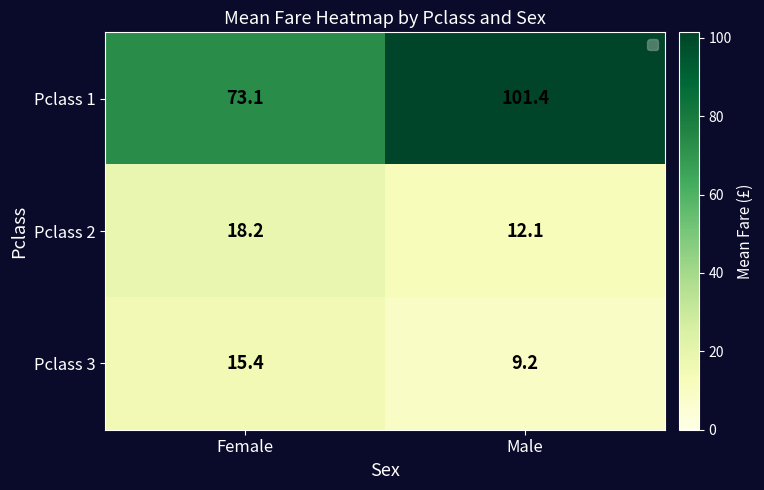

Rank the series at Male from lowest to highest value.

Pclass 3, Pclass 2, Pclass 1